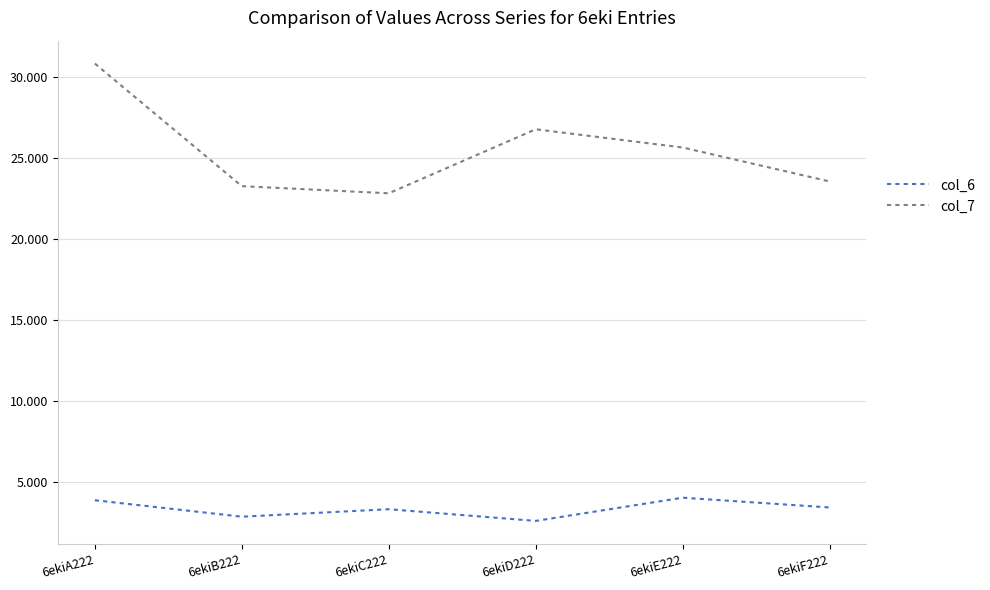

Which category has the lowest value across all series?

6ekiD222